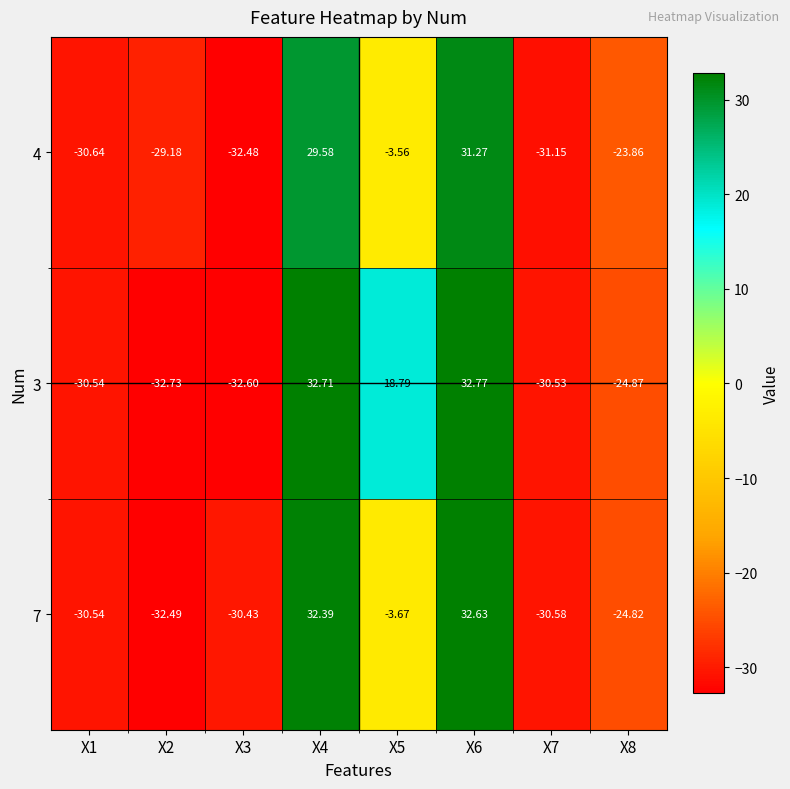

Is the value of 3 at X8 greater than the value of 7 at X4?

No